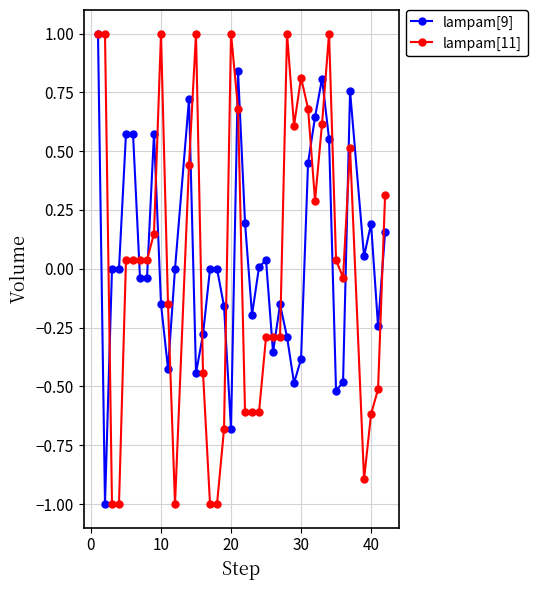

What is the sum of all lampam[9] values?

1.8